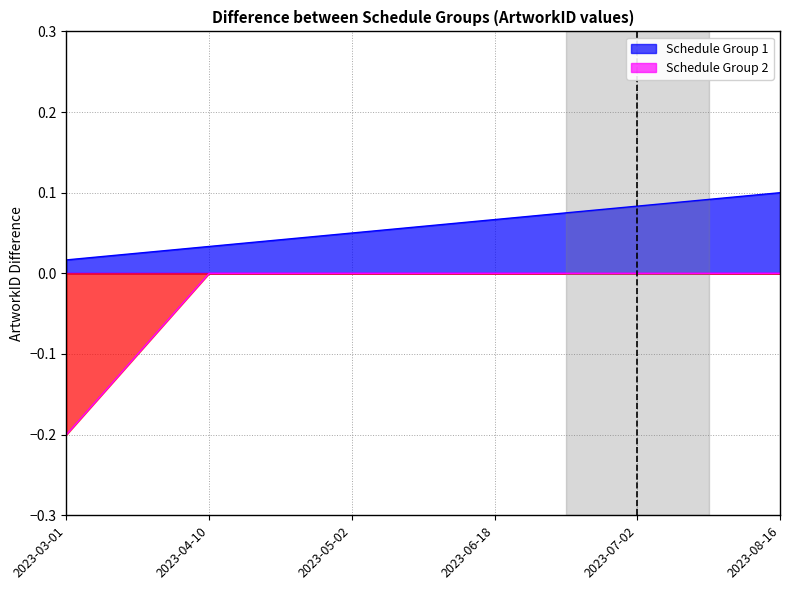

What is the sum of all values?

0.3